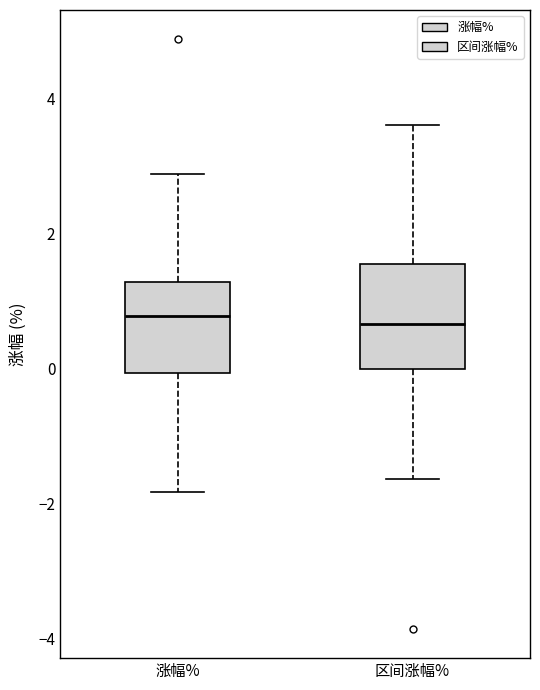

Reading left to right, read every box against the y-axis: the position of its median line, the range the box covers, and the ends of its whiskers. The values are not printed on the chart, so give them approximately, as read against the axis.

涨幅%: median 0.8, box 0.0 to 1.2, whiskers -1.8 to 2.8
区间涨幅%: median 0.6, box 0.0 to 1.6, whiskers -1.6 to 3.6